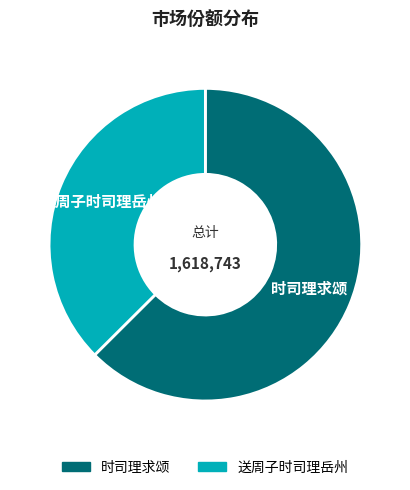

Which slice is the largest?

时司理求颂